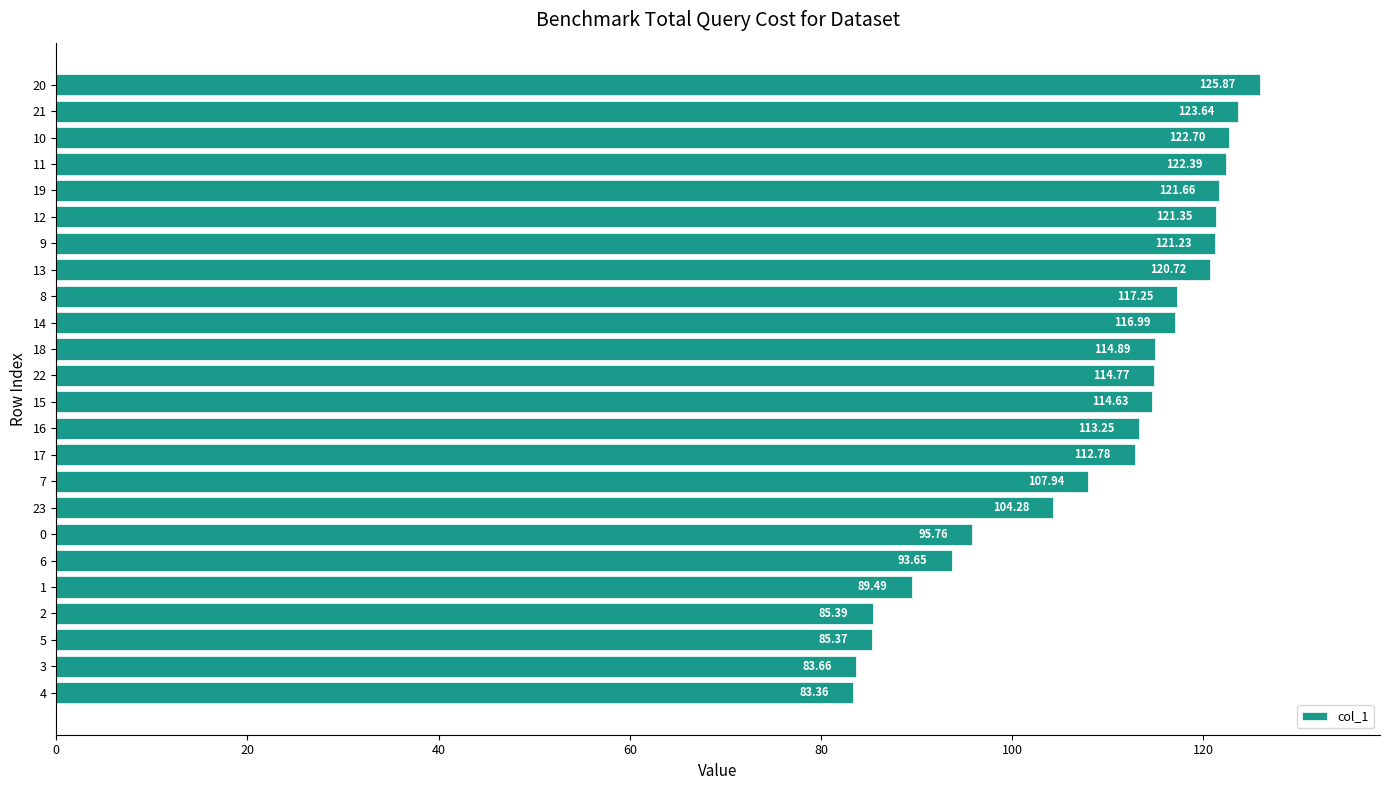

How many data points does each series have?

24